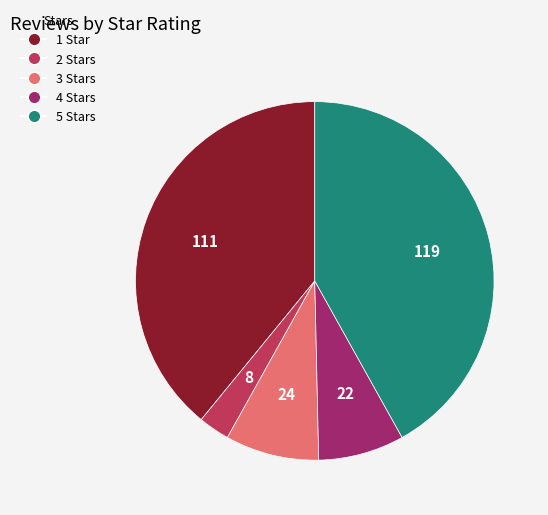

Does 4 Stars account for over 50% of the chart?

No